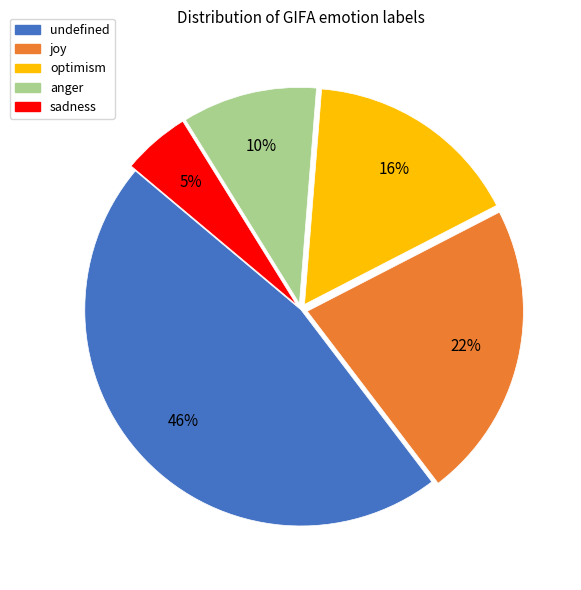

Is it true that anger is 4% of the pie?

False